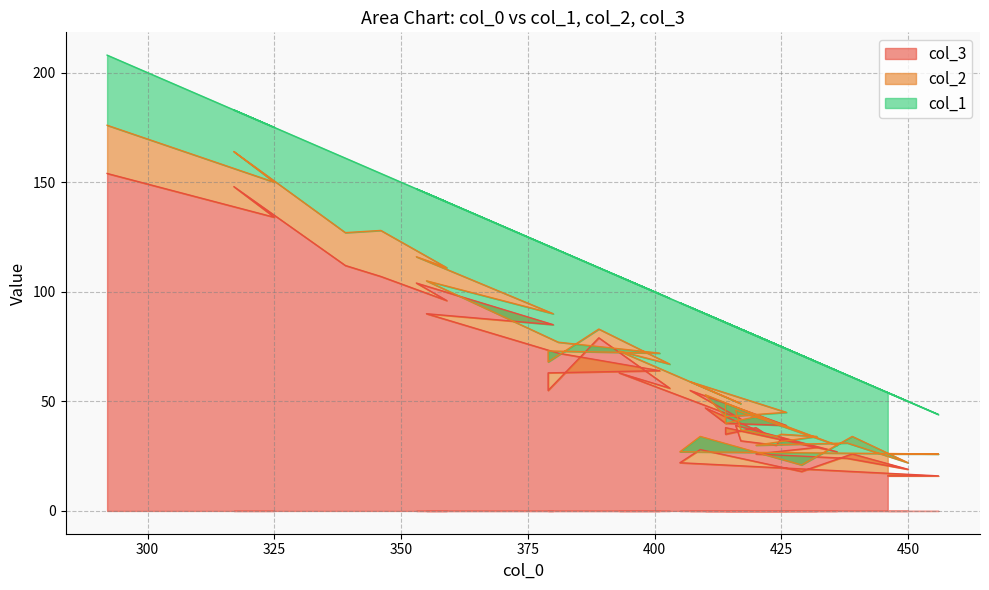

Where is the first local maximum for col_3?

3